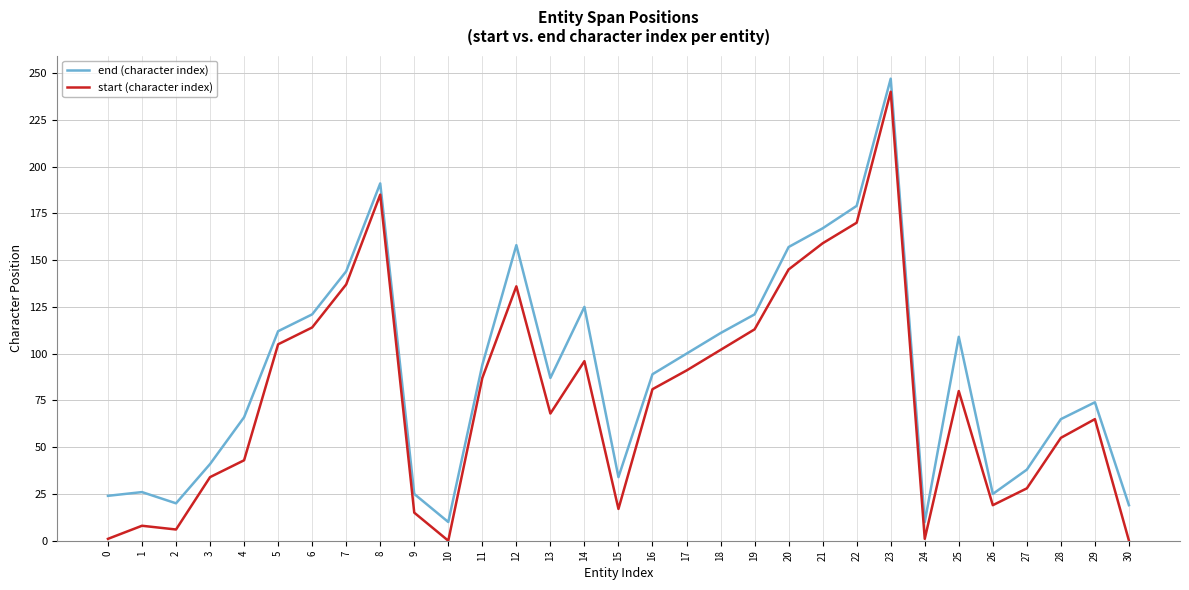

Between 18 and 25, which series saw the biggest shift?

start (character index)